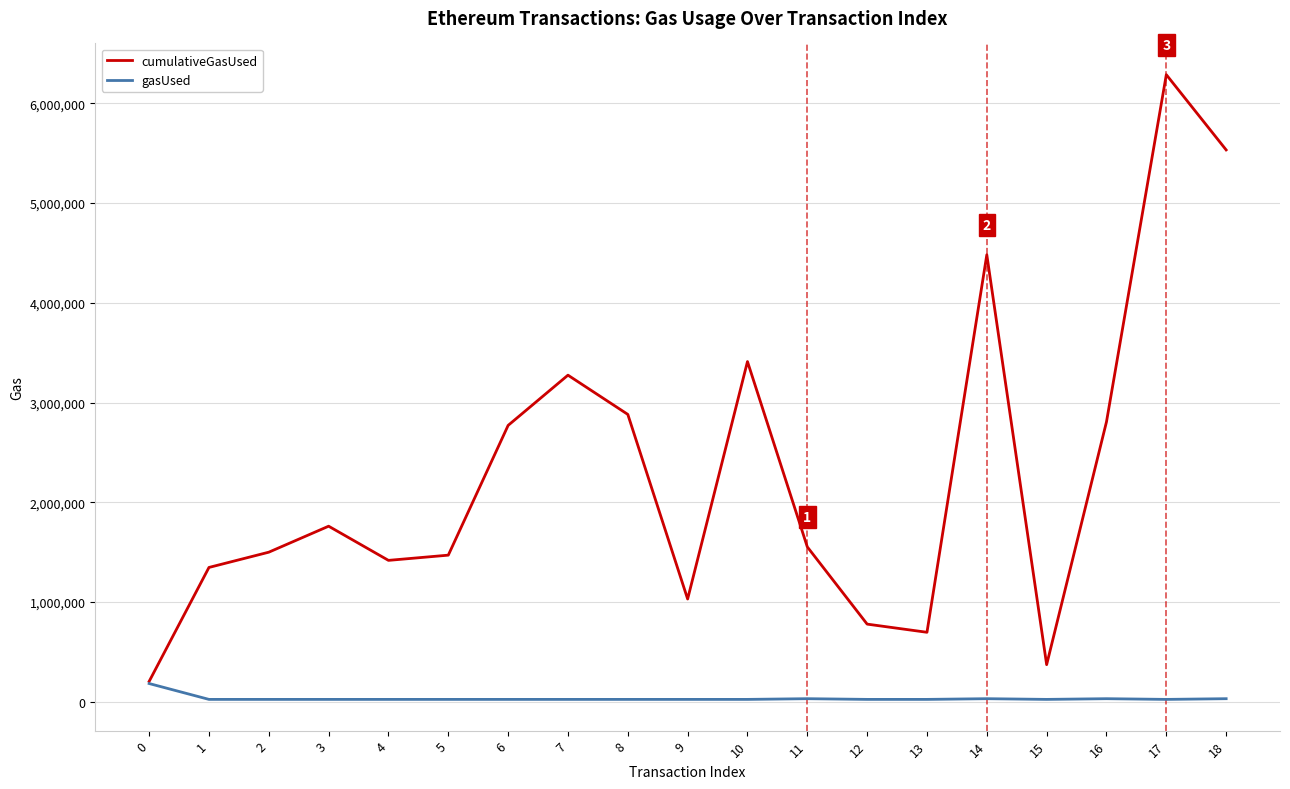

True or false: gasUsed has a value of 29951 at 16.

True